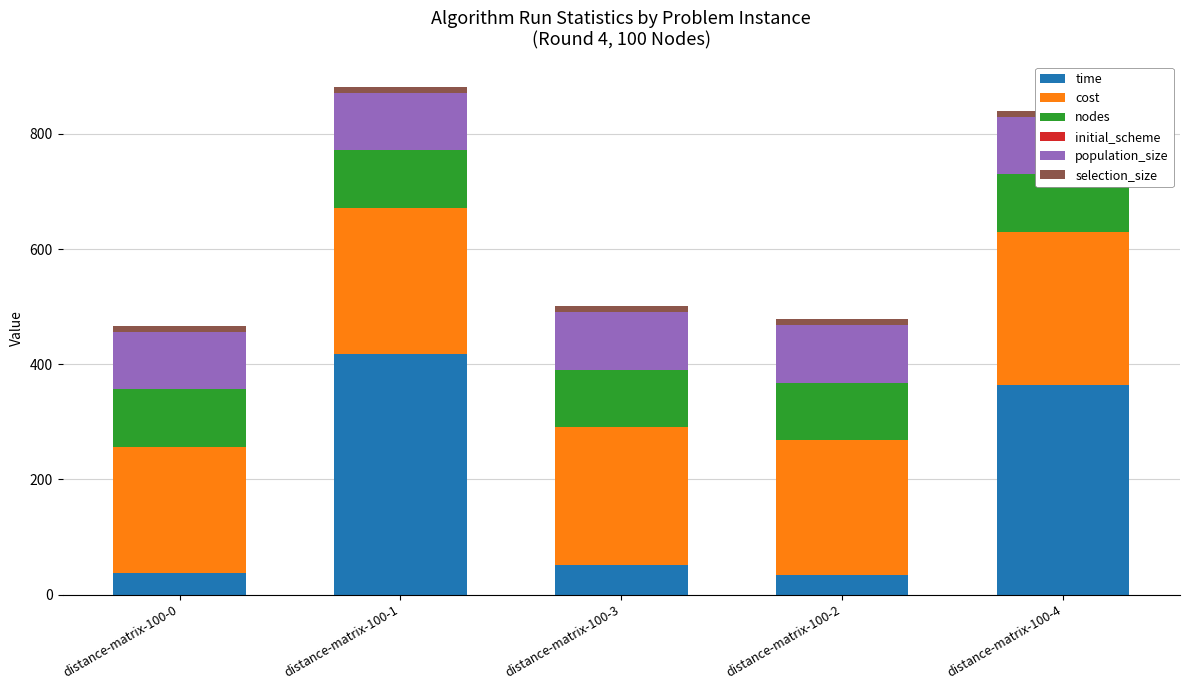

The time series shows 195.5 at distance-matrix-100-4. True or false?

False